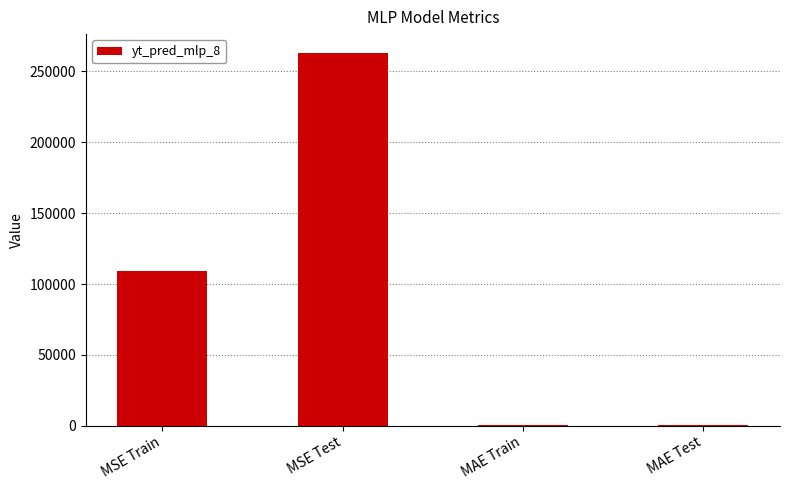

How many distinct data groups are displayed?

1